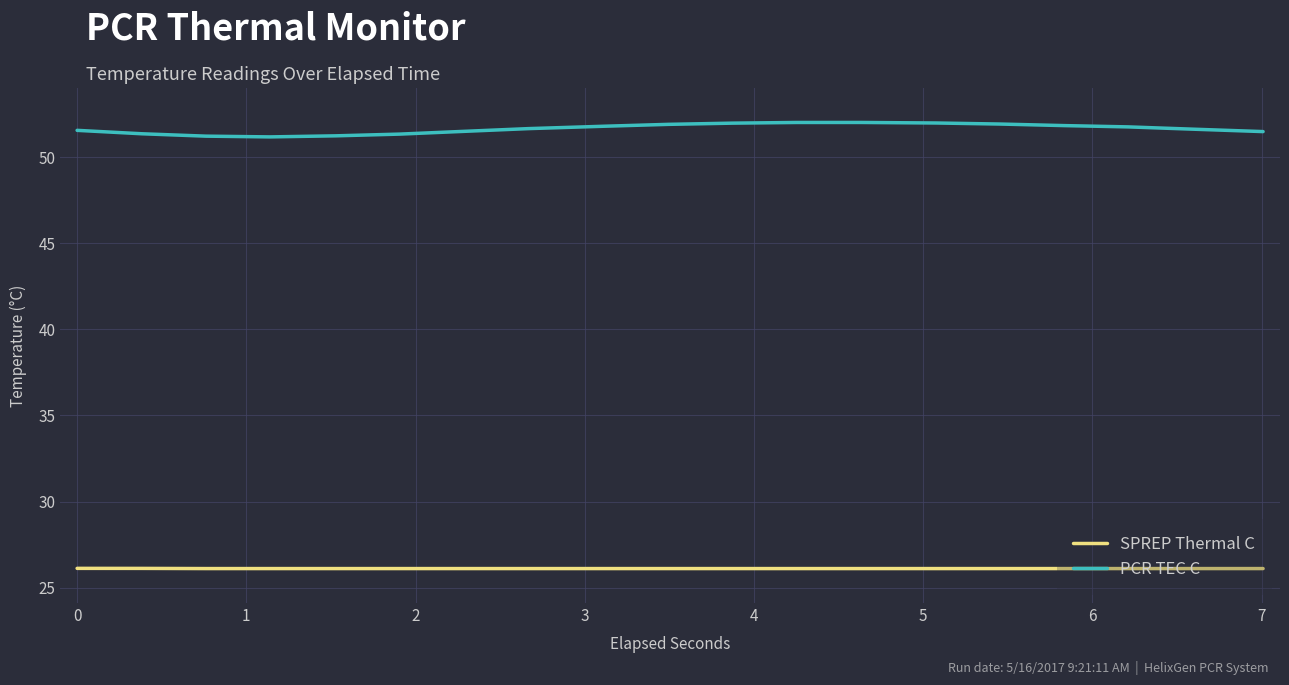

What are all the series names shown in the legend?

SPREP Thermal C, PCR TEC C